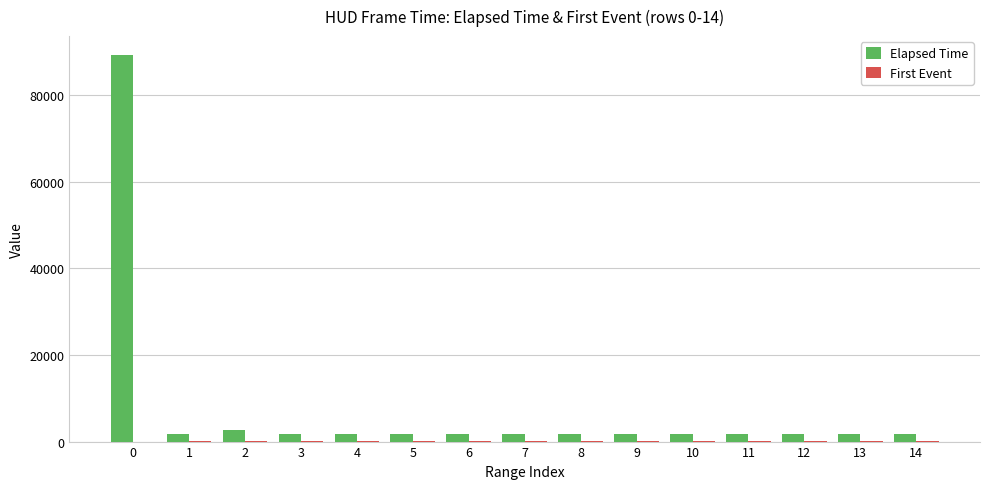

What is the maximum value shown in the chart?

89120